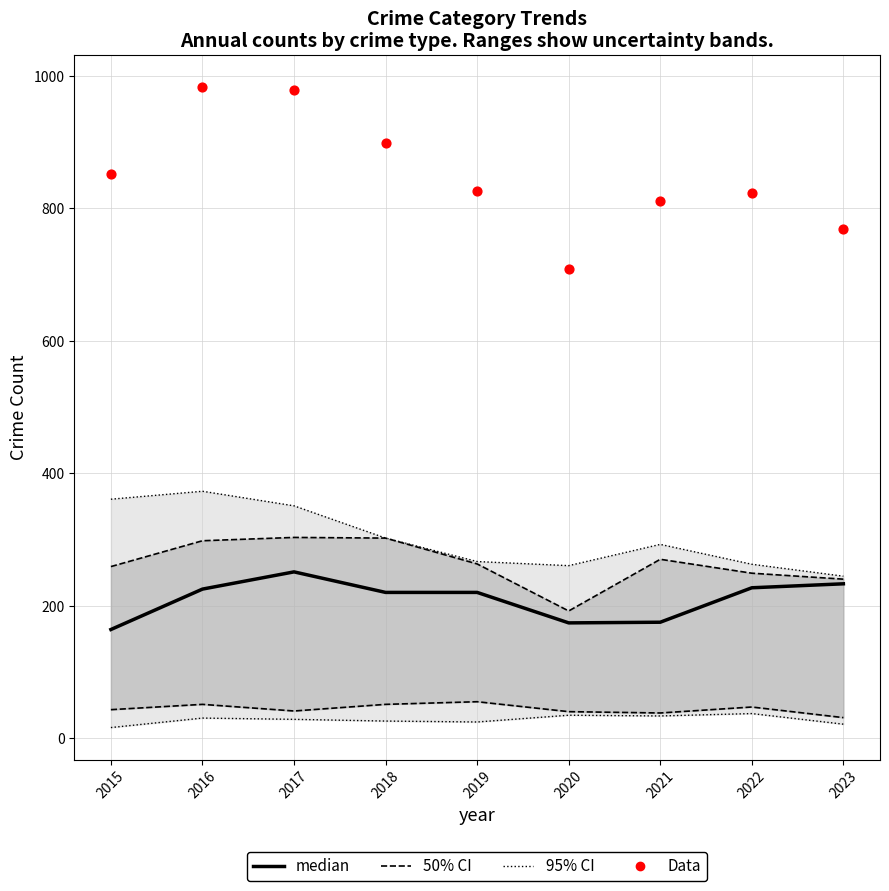

What is the total value across all series at 2016?

1289.3